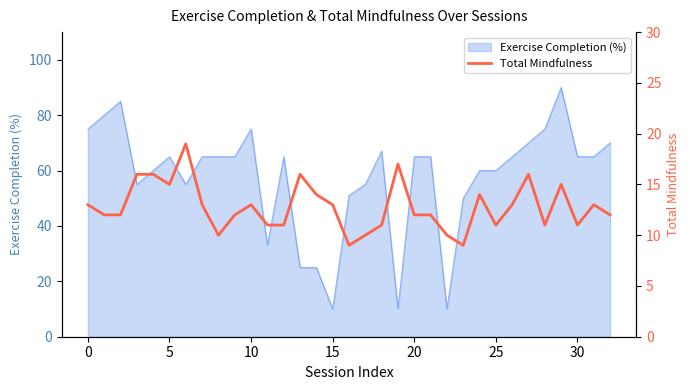

How many points are higher than both their immediate neighbors (excluding endpoints)?

8